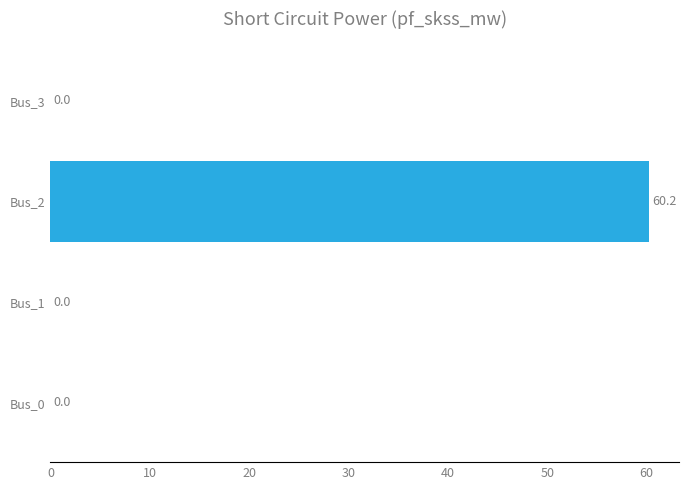

What is the maximum value shown in the chart?

60.2